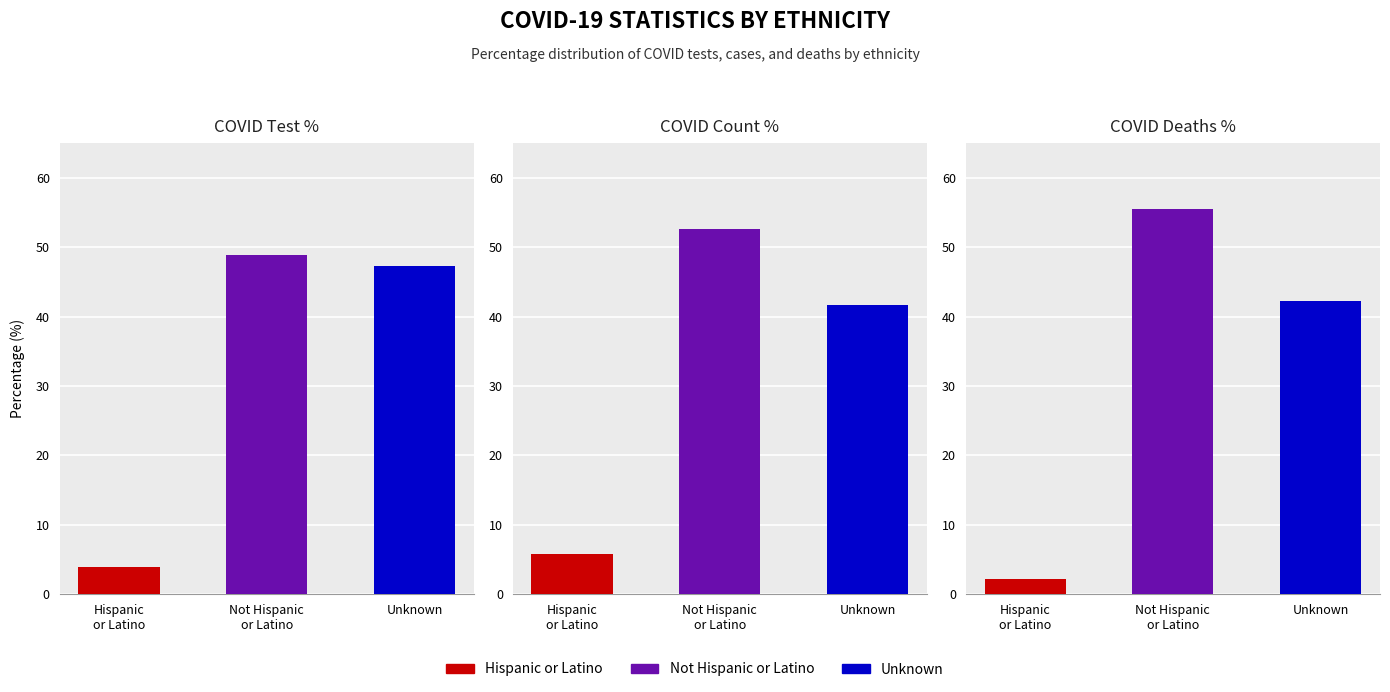

How many bars are there in total?

9